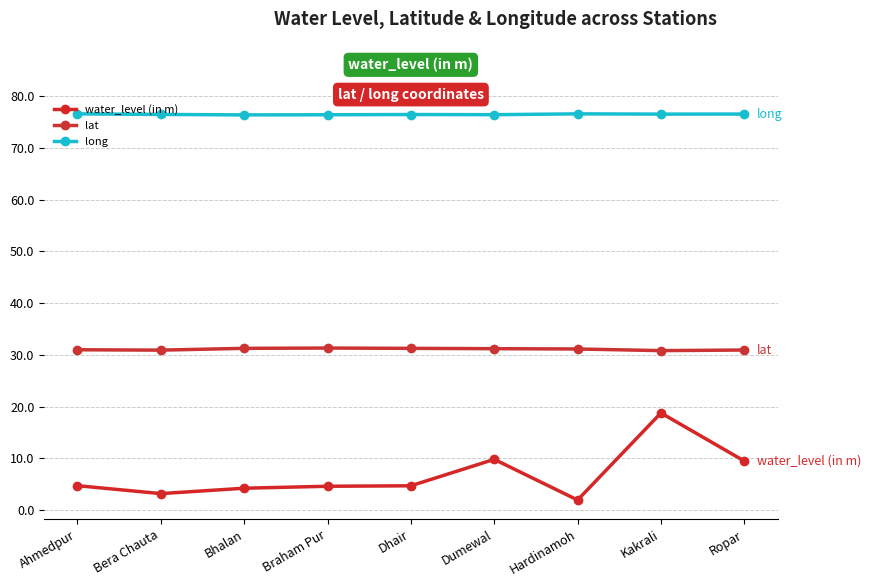

What is the difference between the second highest and second lowest values in the lat series?

0.3